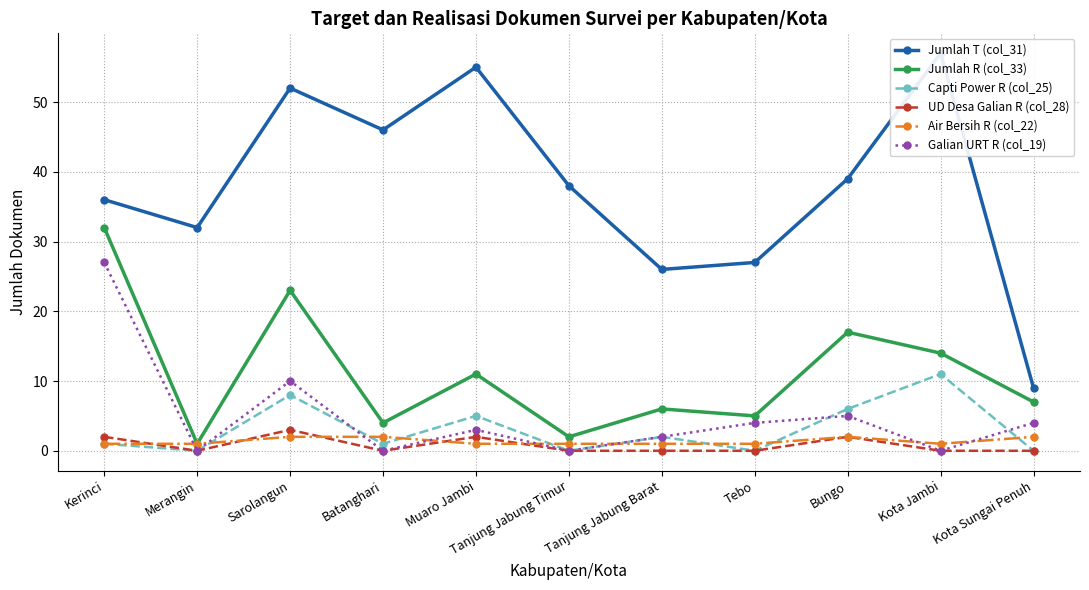

What is the maximum value shown in the chart?

57